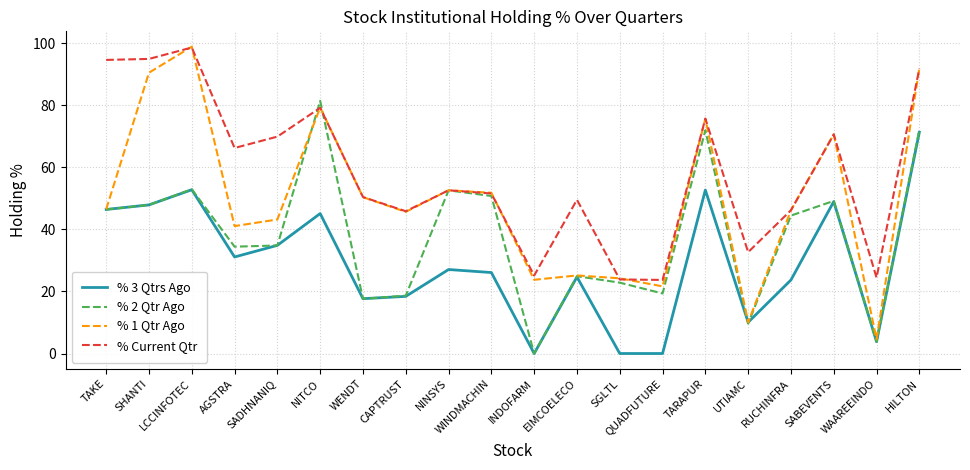

What value does the % 3 Qtrs Ago series have at SABEVENTS?

49.0